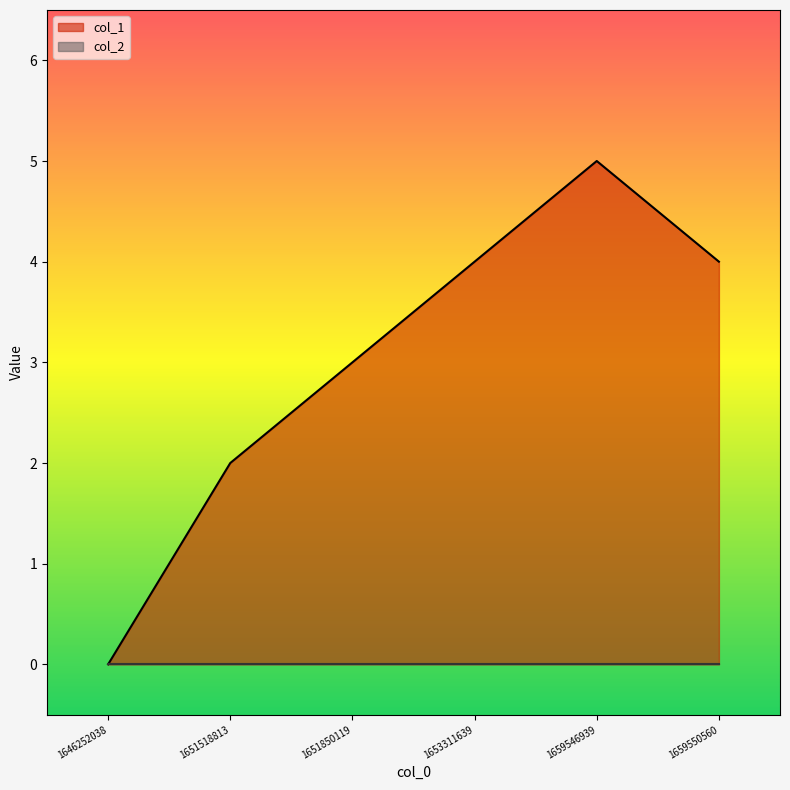

What is the maximum value shown in the chart?

5